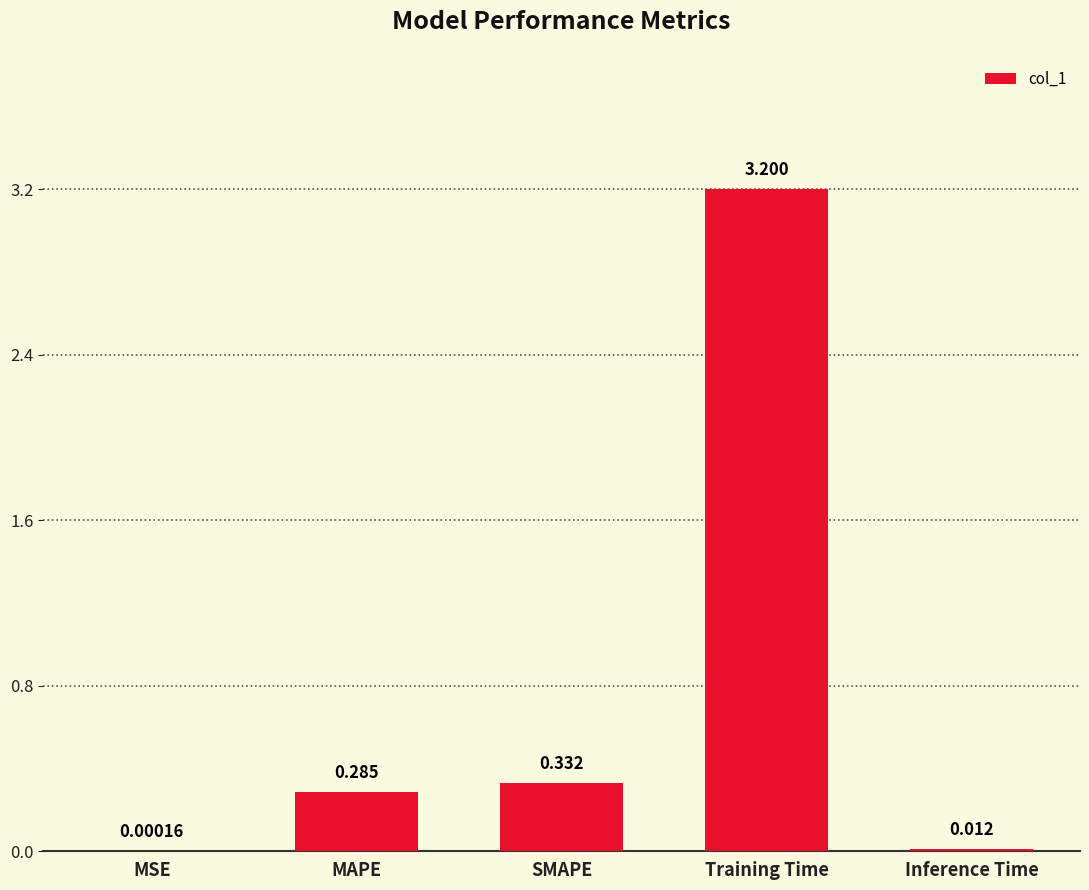

Between Inference Time and MAPE, which is larger?

MAPE